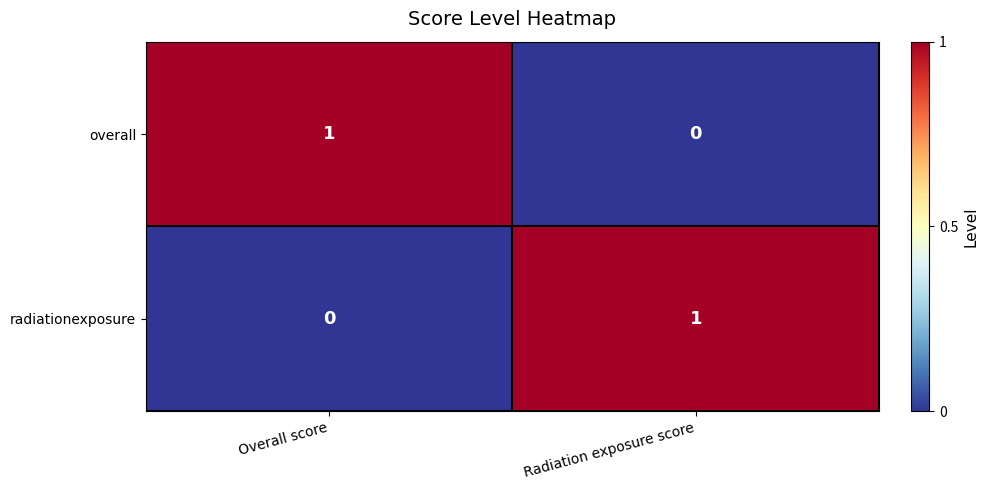

Which category has the lowest value in the overall series?

Radiation exposure score